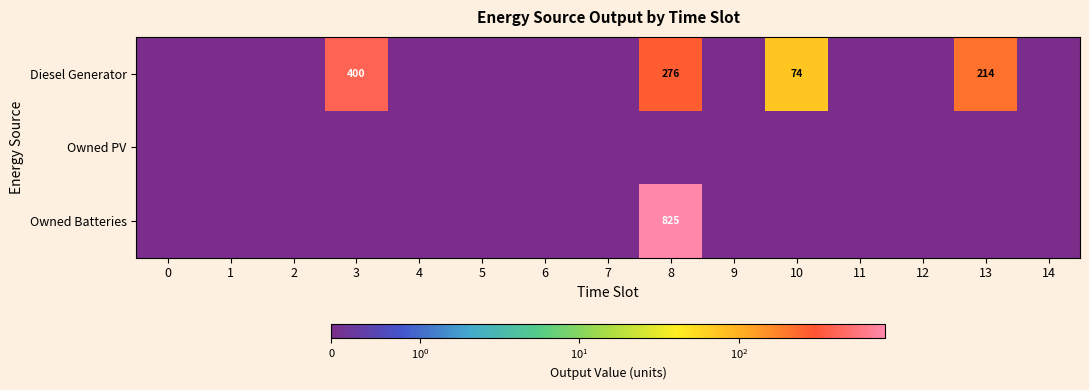

List the series in order of their peak value, lowest first.

Owned PV, Diesel Generator, Owned Batteries